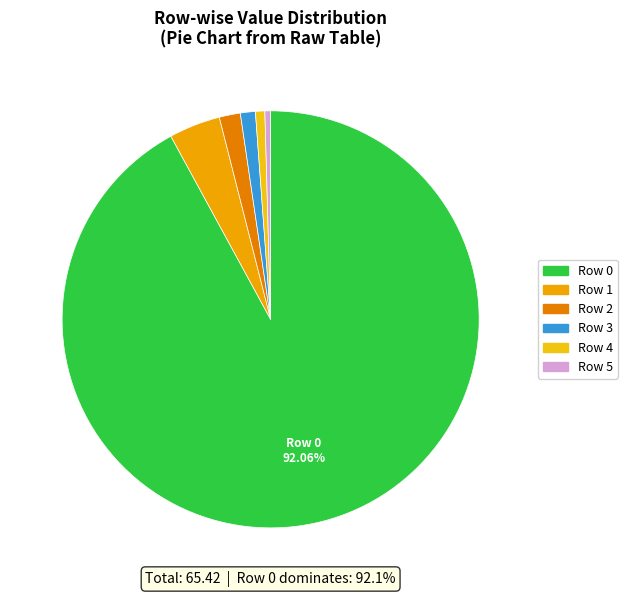

What percentage is the Row 2 slice, to the nearest percent?

2%